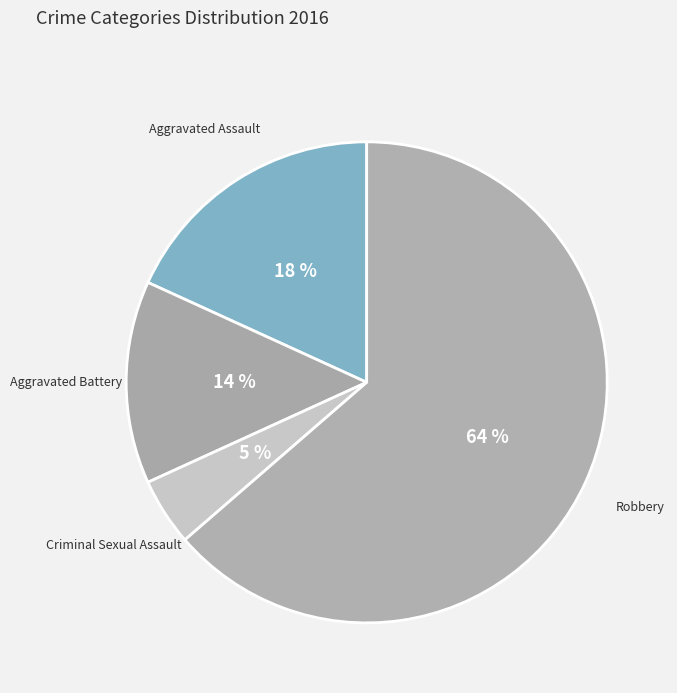

Is the sum of Aggravated Assault and Criminal Sexual Assault greater than half?

No